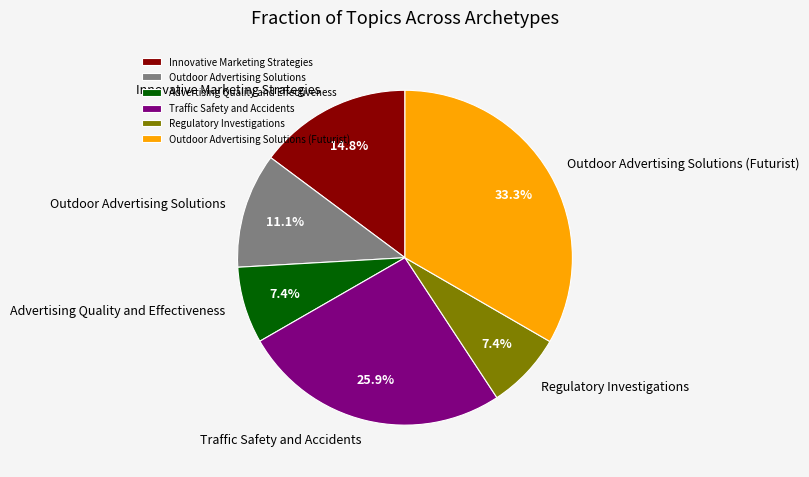

Which slice is the largest?

Outdoor Advertising Solutions (Futurist)